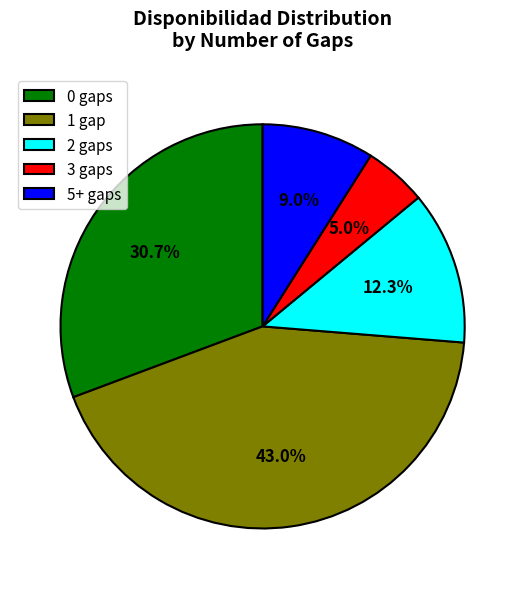

Rank the categories by value from highest to lowest.

1 gap, 0 gaps, 2 gaps, 5+ gaps, 3 gaps